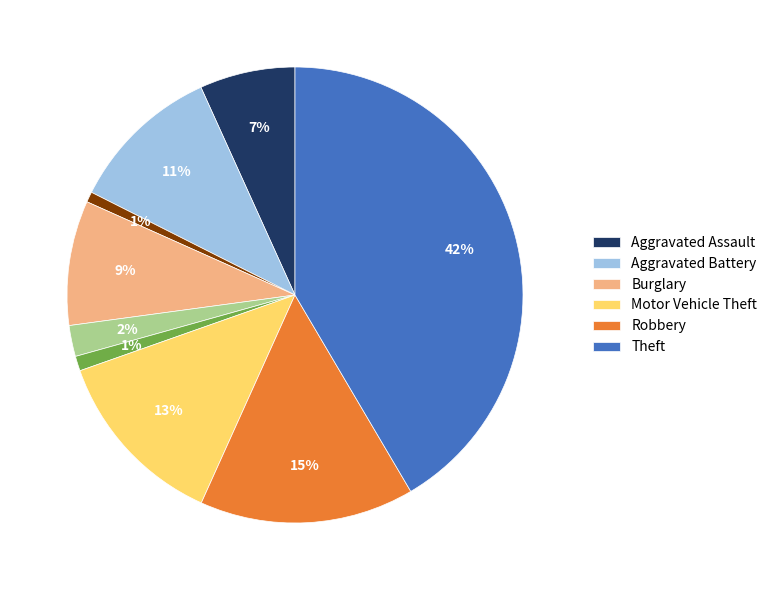

Does any single category account for the majority?

No